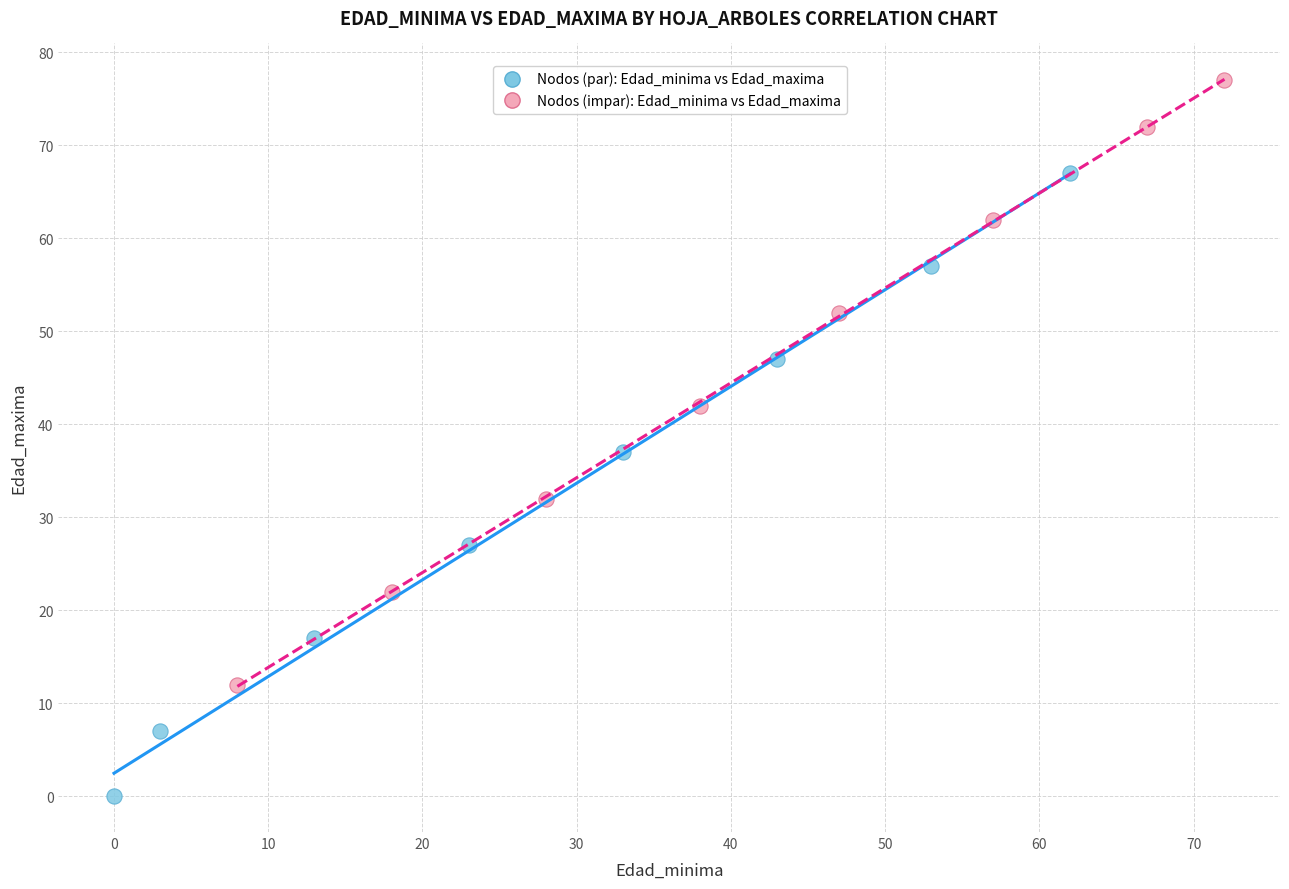

Which series contains the highest Y value?

Nodos (impar): Edad_minima vs Edad_maxima